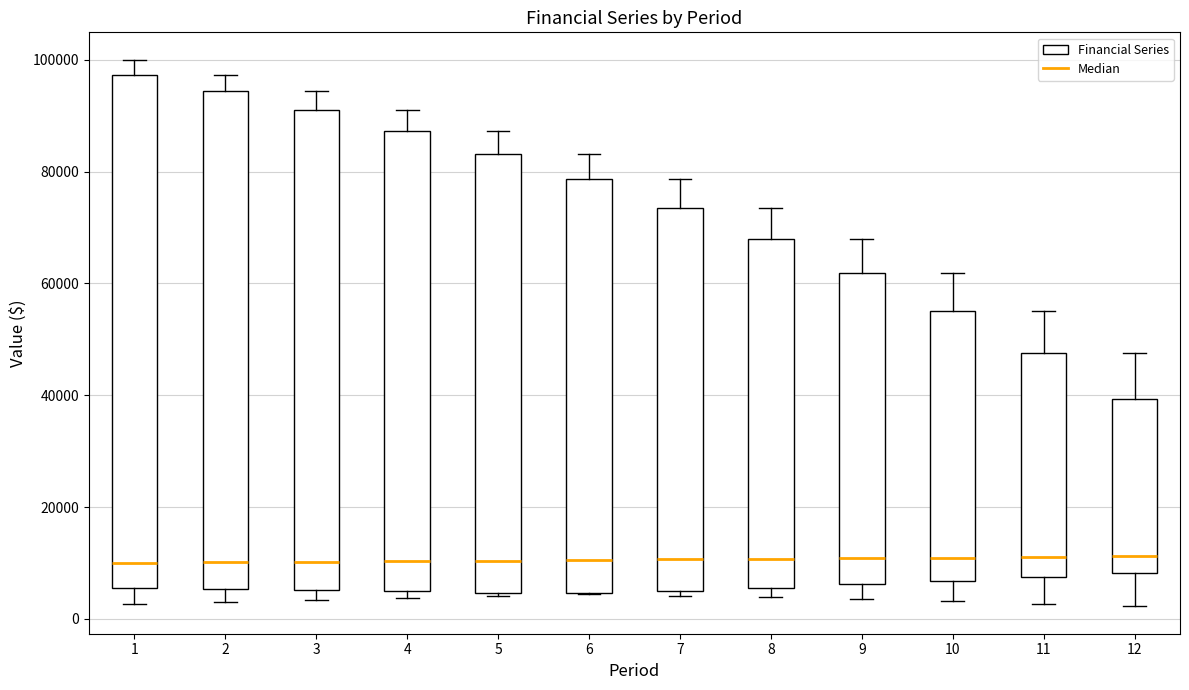

Reading left to right, read every box against the y-axis: the position of its median line, the range the box covers, and the ends of its whiskers. The values are not printed on the chart, so give them approximately, as read against the axis.

1: median 10000, box 6000 to 98000, whiskers 2000 to 100000
2: median 10000, box 6000 to 94000, whiskers 2000 to 98000
3: median 10000, box 6000 to 92000, whiskers 4000 to 94000
4: median 10000, box 4000 to 88000, whiskers 4000 (just below the box's lower edge) to 92000
5: median 10000, box 4000 to 84000, whiskers 4000 to 88000
6: median 10000, box 4000 to 78000, whiskers 4000 to 84000
7: median 10000, box 6000 to 74000, whiskers 4000 to 78000
8: median 10000, box 6000 to 68000, whiskers 4000 to 74000
9: median 10000, box 6000 to 62000, whiskers 4000 to 68000
10: median 10000, box 6000 to 56000, whiskers 4000 to 62000
11: median 12000, box 8000 to 48000, whiskers 2000 to 56000
12: median 12000, box 8000 to 40000, whiskers 2000 to 48000